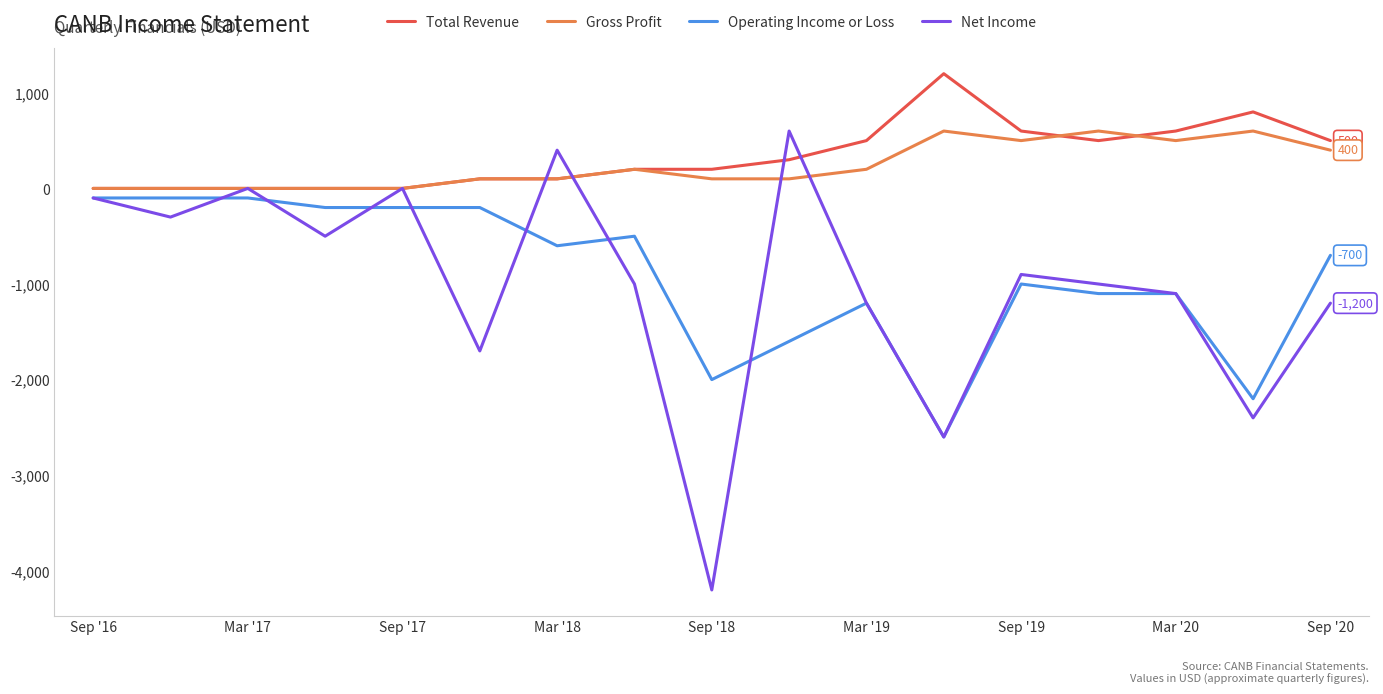

Which series has the widest spread of values?

Net Income